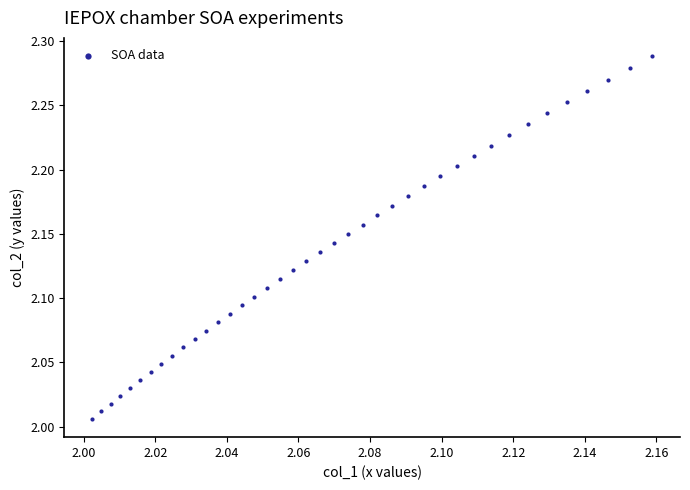

What is the range of Y values (max minus min)?

0.3